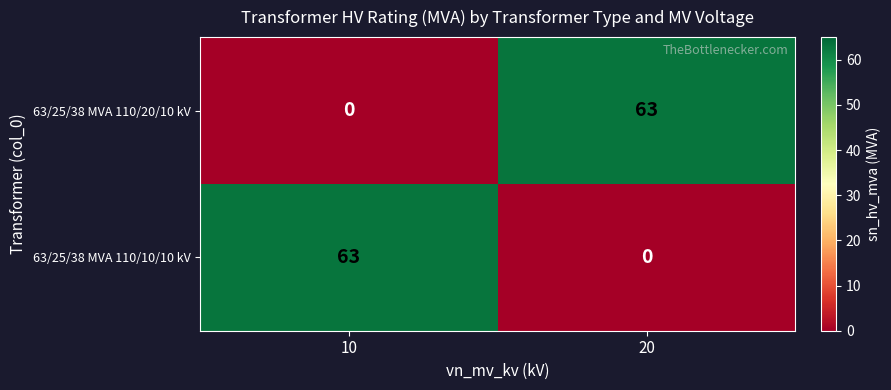

What is the total value across all series at 20?

63